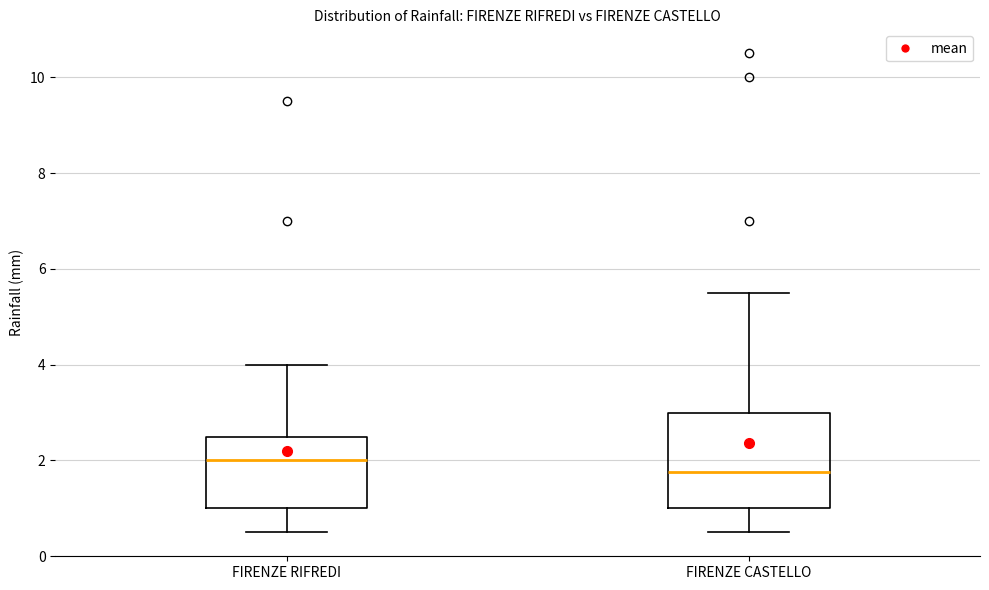

Which box has the highest median line?

FIRENZE RIFREDI